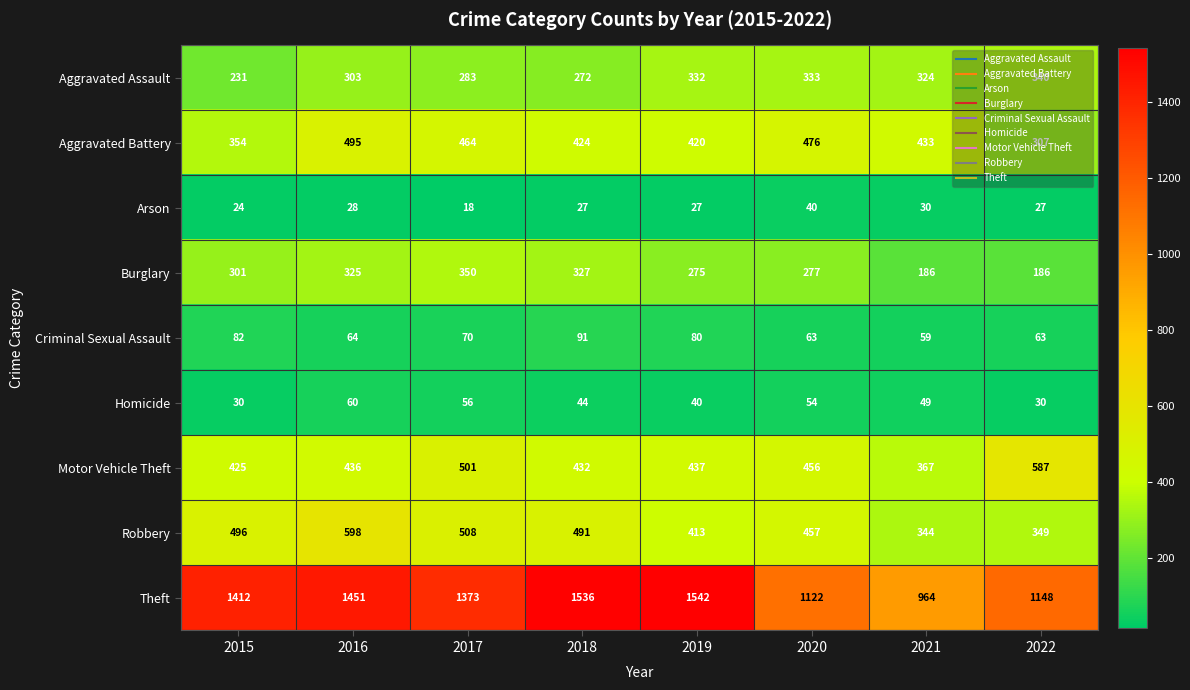

List the series in order of their peak value, highest first.

Theft, Robbery, Motor Vehicle Theft, Aggravated Battery, Burglary, Aggravated Assault, Criminal Sexual Assault, Homicide, Arson